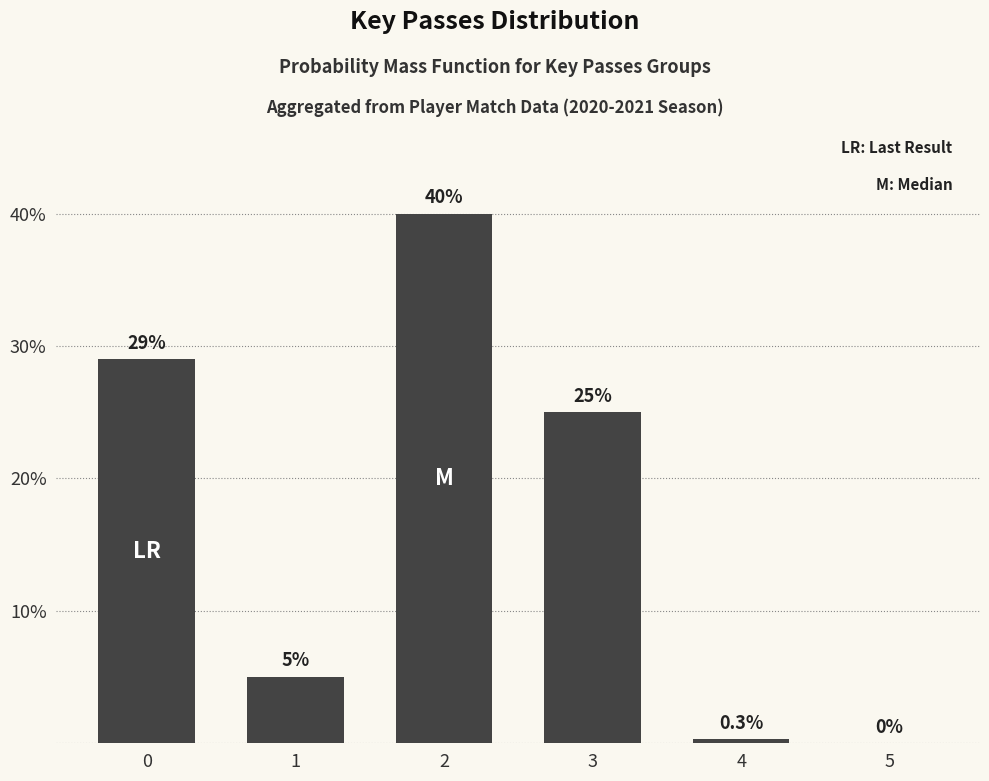

Reading left to right, transcribe all the data shown in this chart.

29.0	5.0	40.0	25.0	0.3	0.0